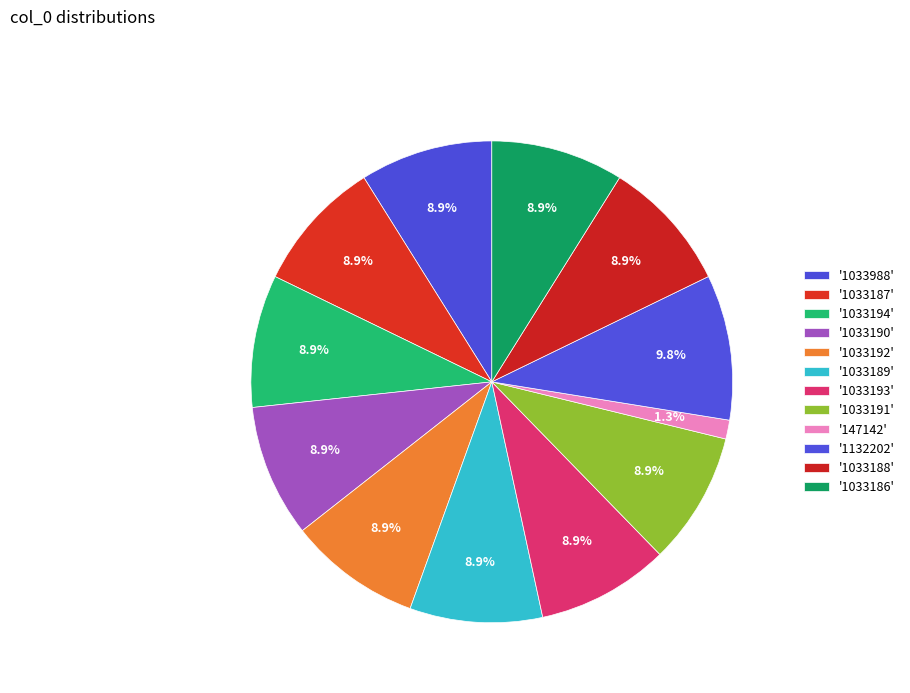

How many slices are in this pie chart?

12